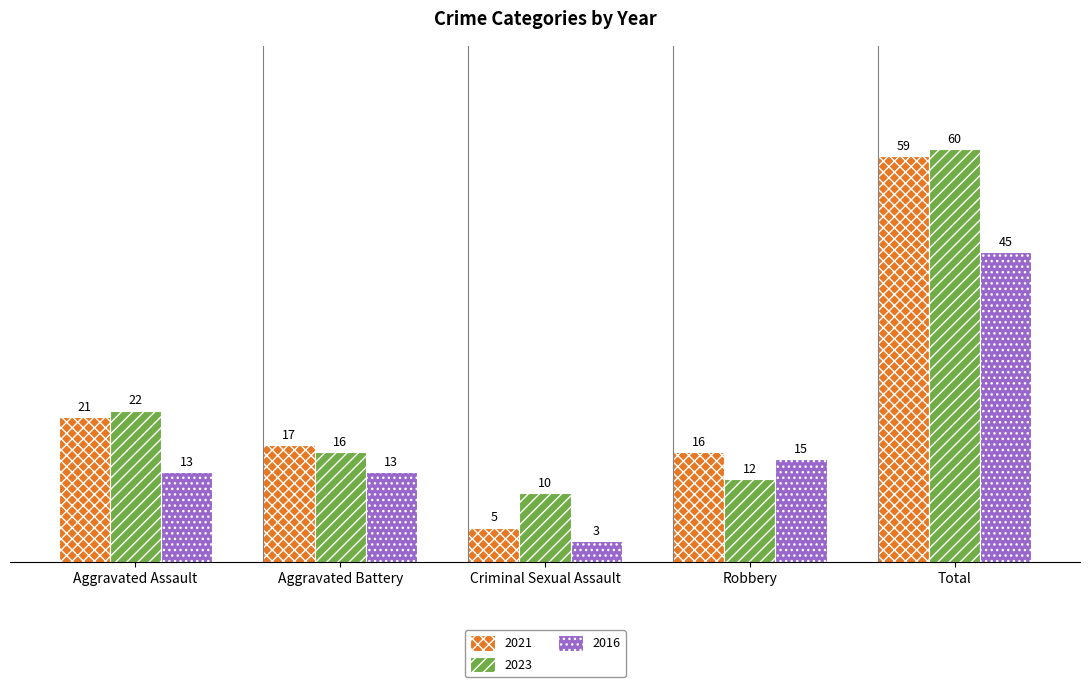

What is the value of the 2021 bar at the 3rd from the left?

5